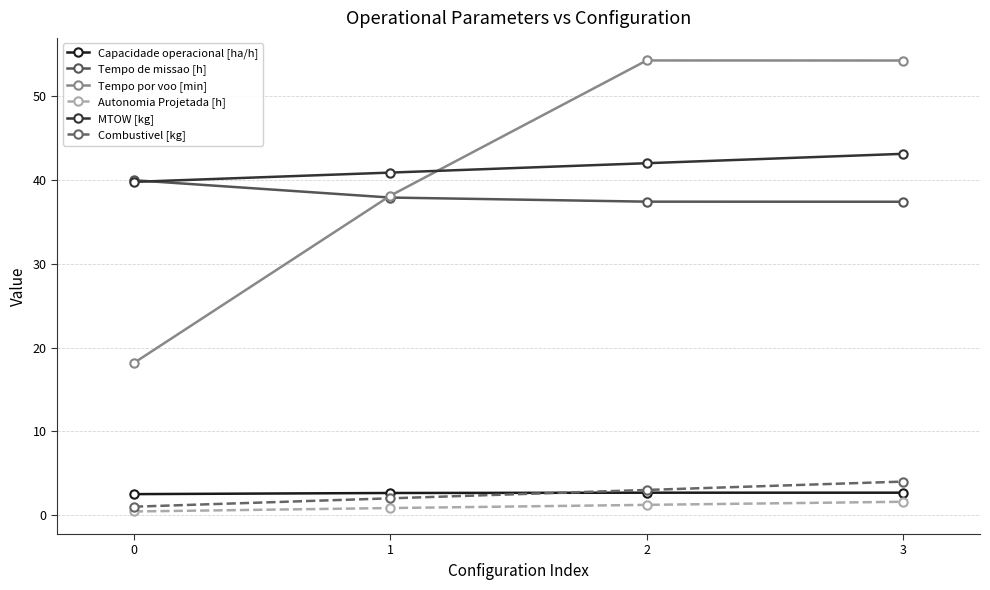

What is the maximum value for Tempo de missao [h]?

40.0